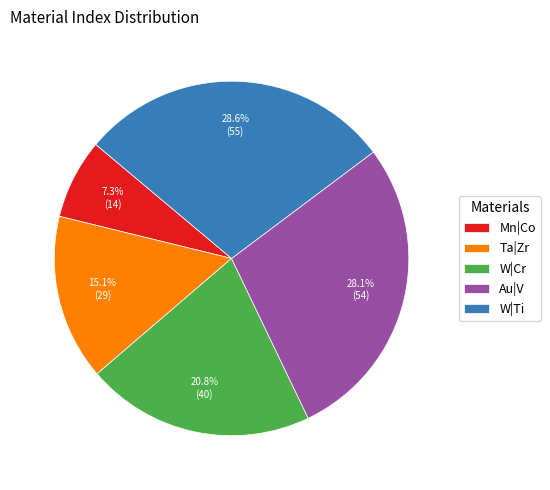

To the nearest percent, what is the average slice percentage?

20%